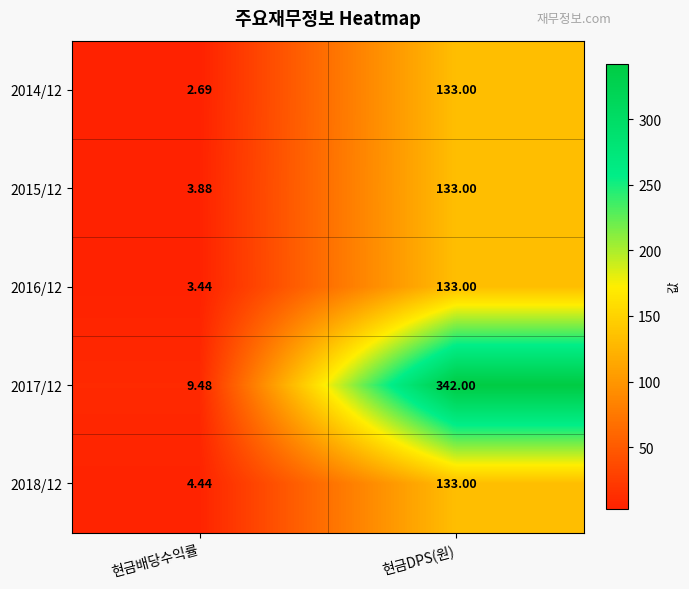

List the labels in order of 2014/12 value, largest first.

현금DPS(원), 현금배당수익률